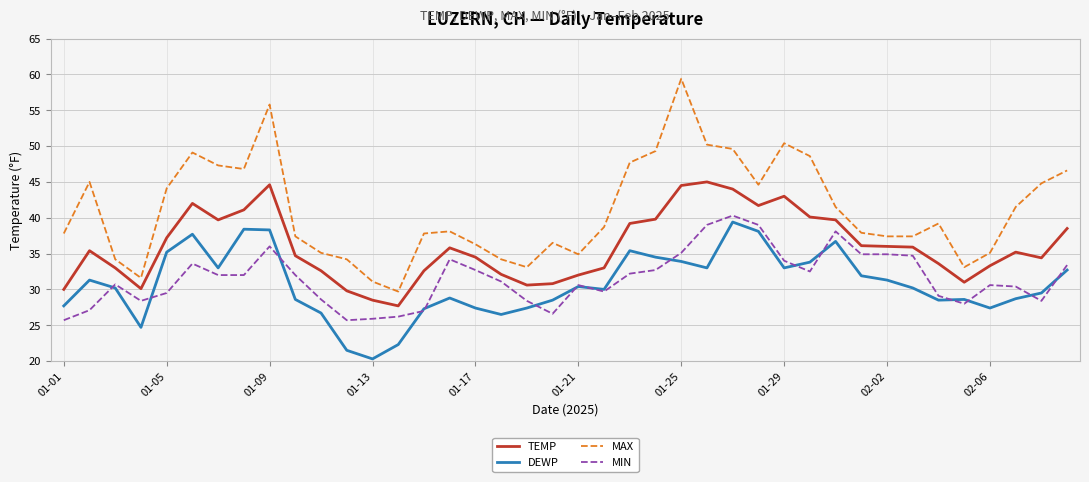

Which series has the widest spread of values?

MAX